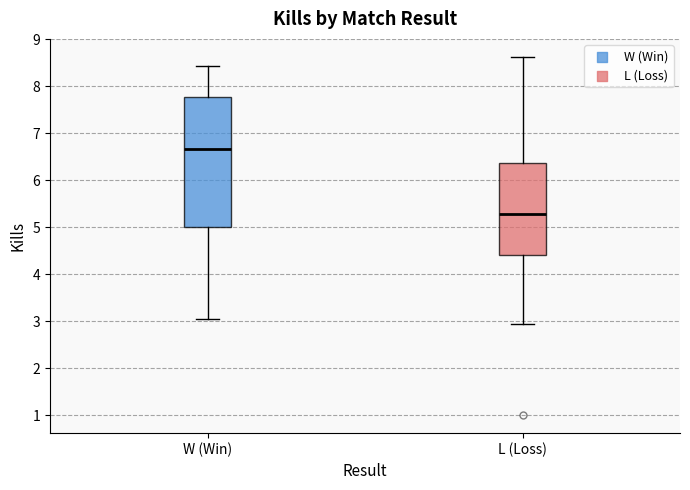

Reading left to right, transcribe this box plot: for each box, give where its median line is, the range the box spans, and where its two whiskers end, as read against the y-axis. The values are not printed on the chart, so give them approximately, as read against the axis.

W (Win): median 6.7, box 5.0 to 7.8, whiskers 3.0 to 8.4
L (Loss): median 5.3, box 4.4 to 6.4, whiskers 2.9 to 8.6